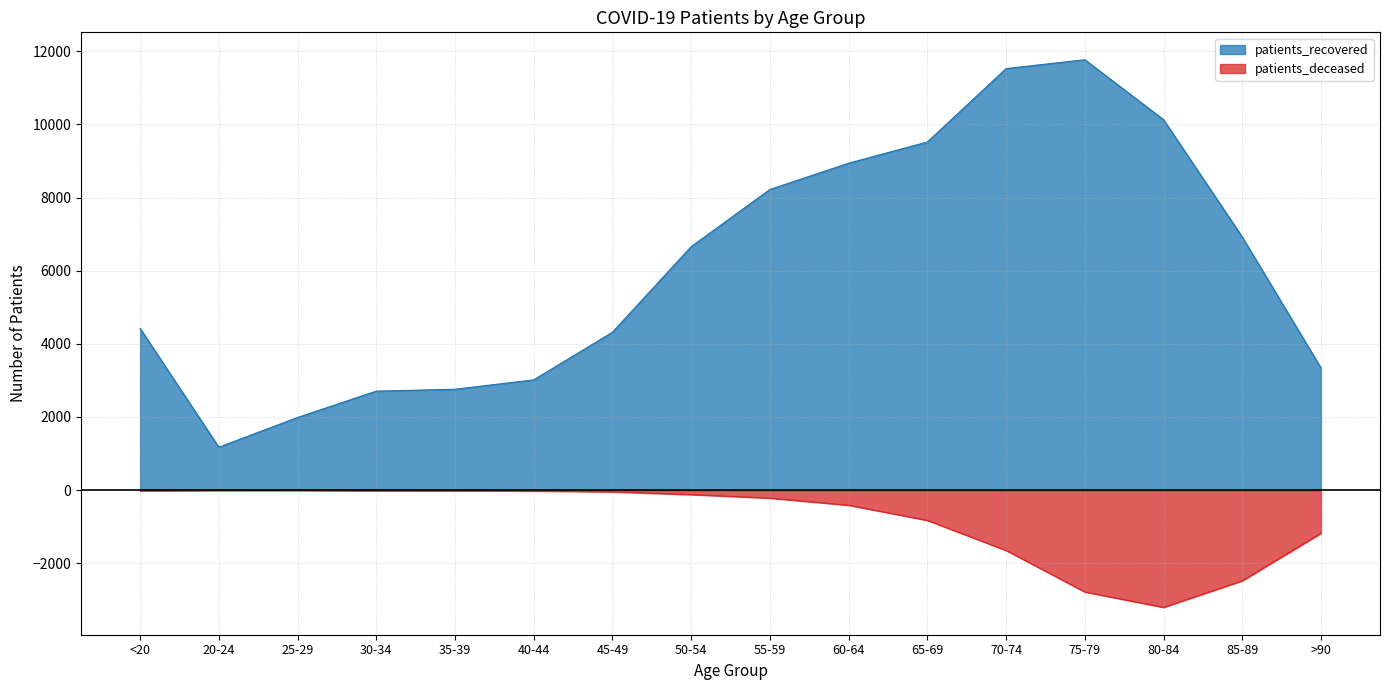

What is the average value of the patients_recovered series?

6087